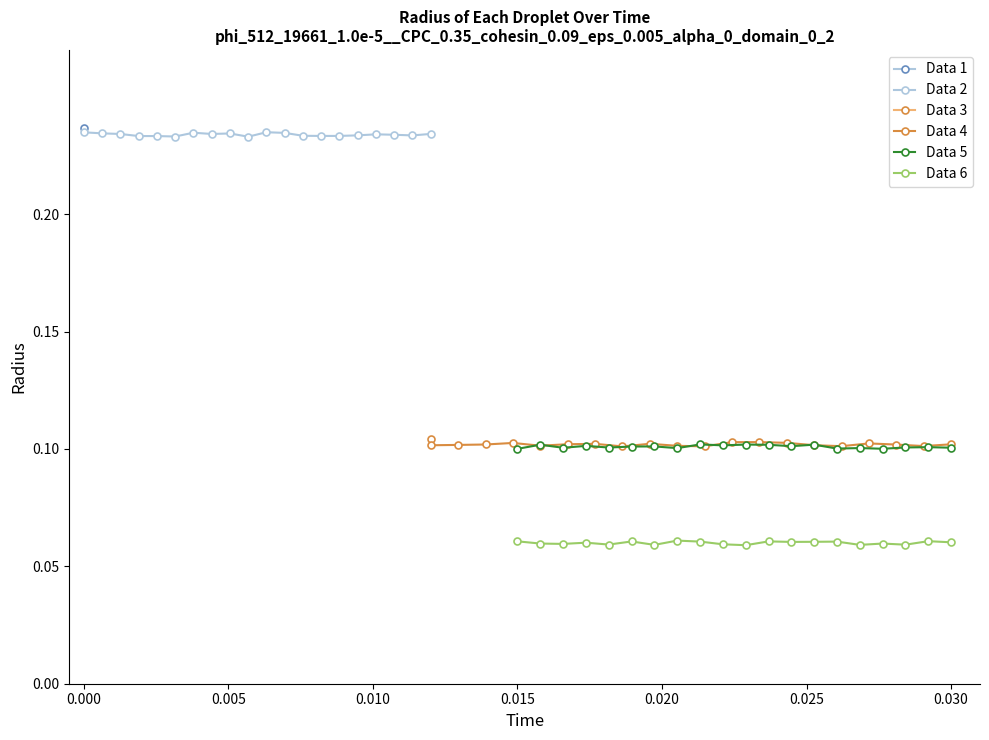

Which series has the largest range (max minus min)?

Data 6